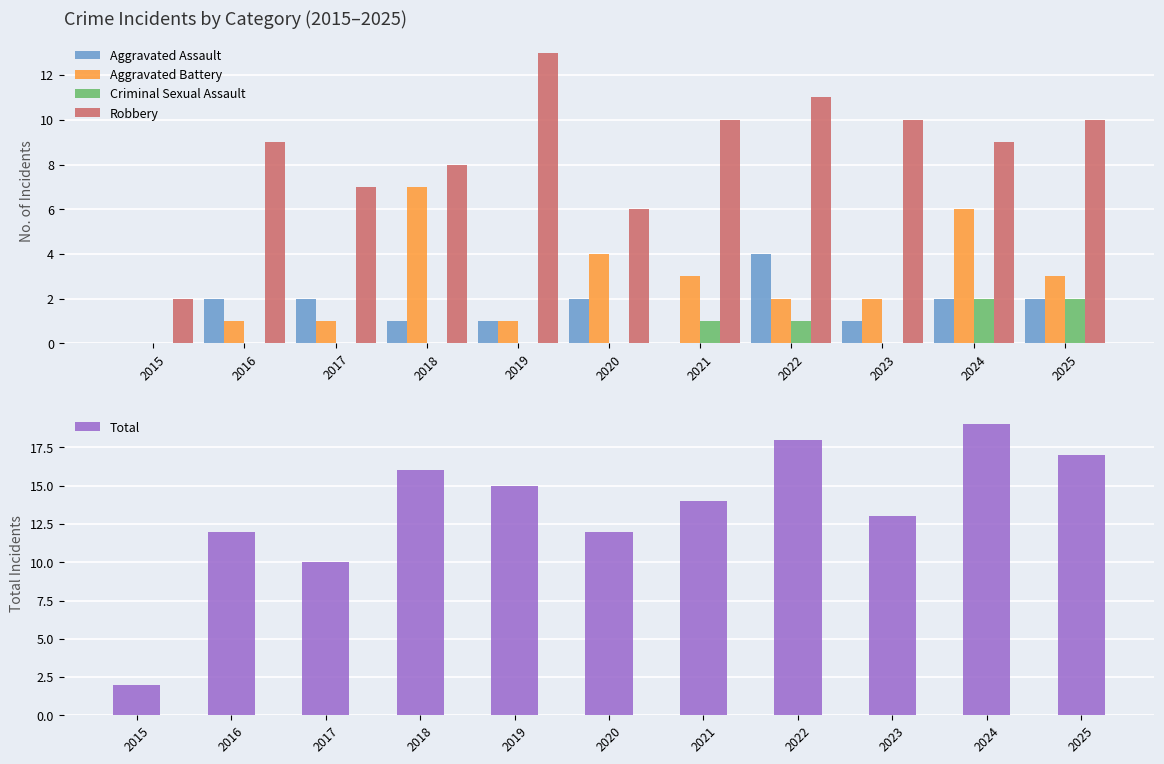

How many bars are there in each group?

5